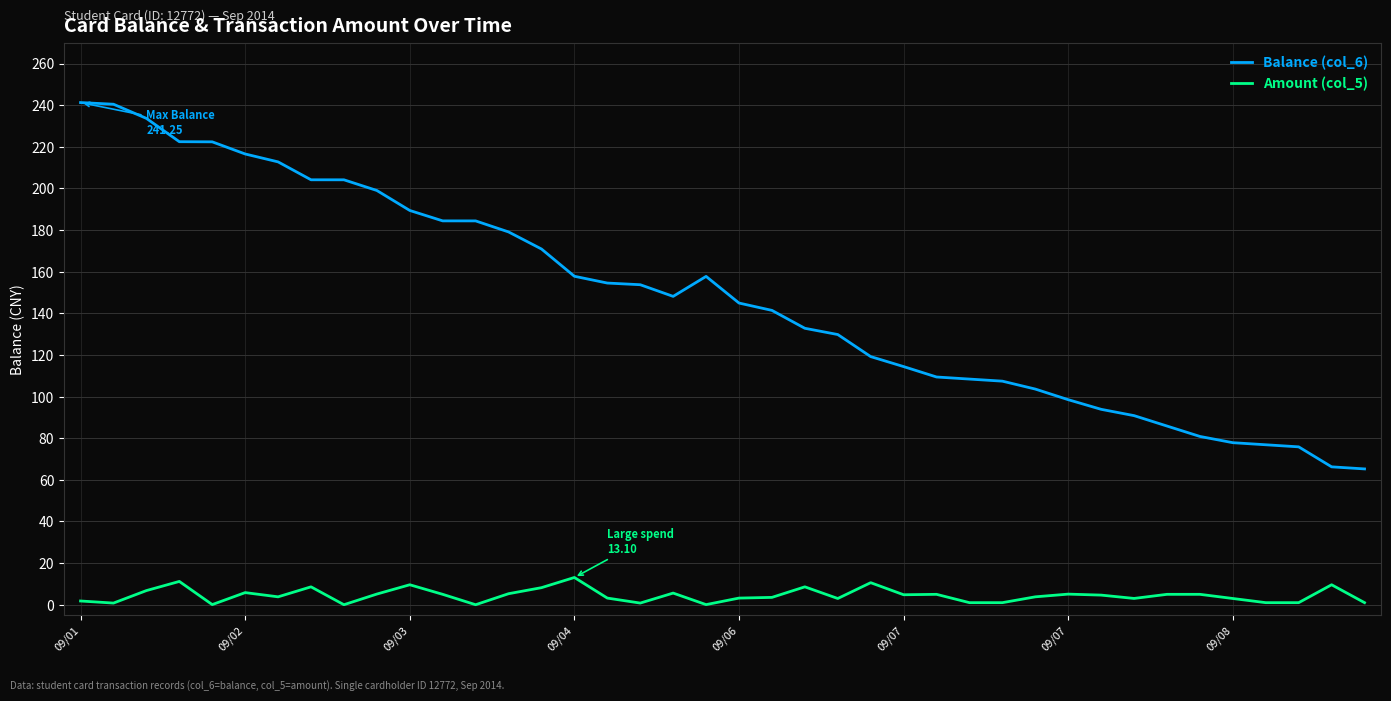

Which series has the largest total across all categories?

Balance (col_6)